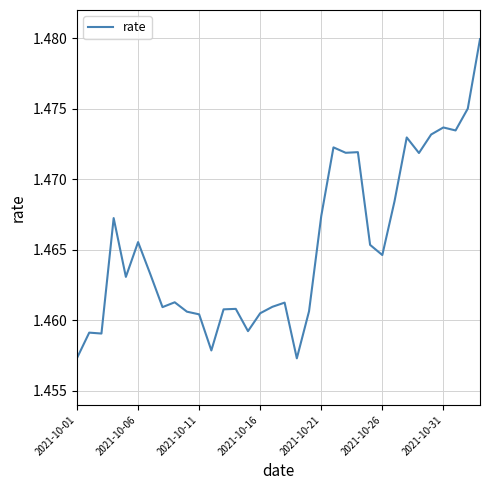

What is the smallest value displayed?

1.5